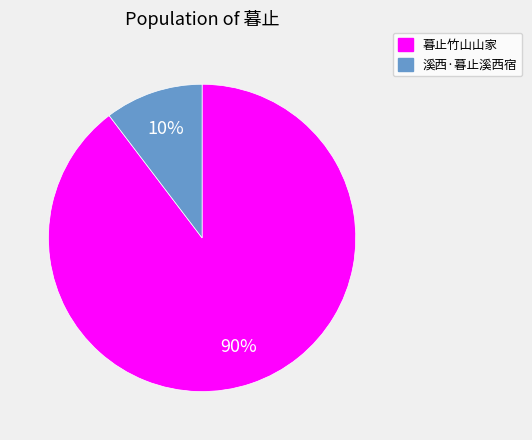

Is the sum of 溪西·暮止溪西宿 and 暮止竹山山家 greater than half?

Yes